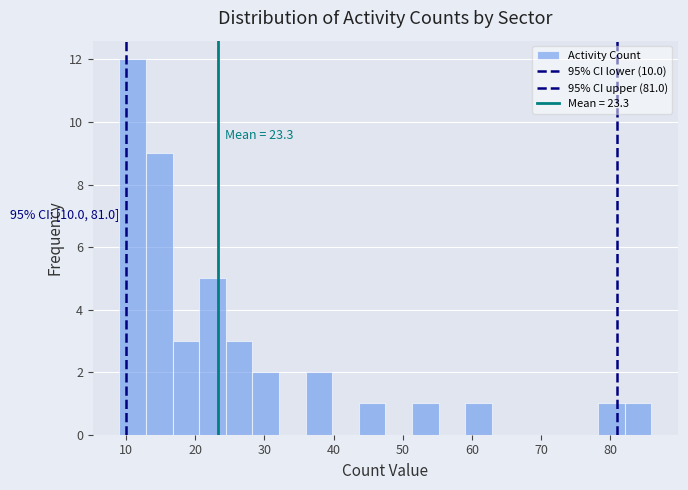

Around what value on the x-axis is the tallest bar? Give the approximate position of its centre, as read against the axis.

11